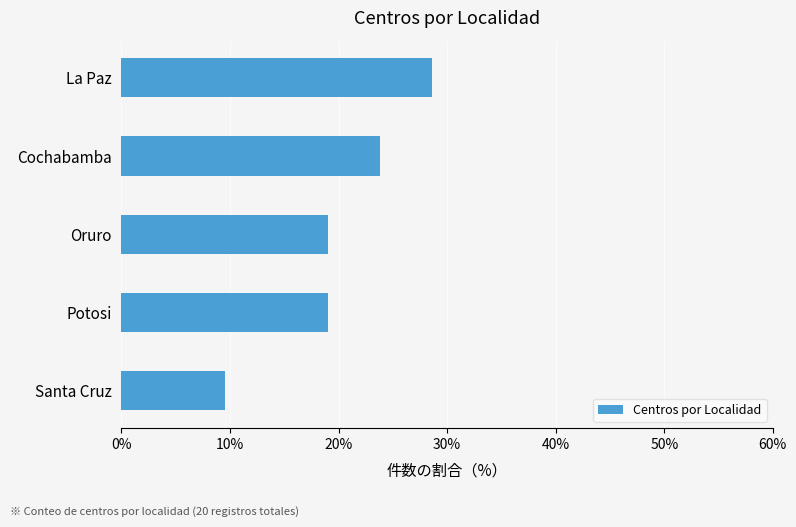

What is the difference between the second highest and minimum values?

14.3